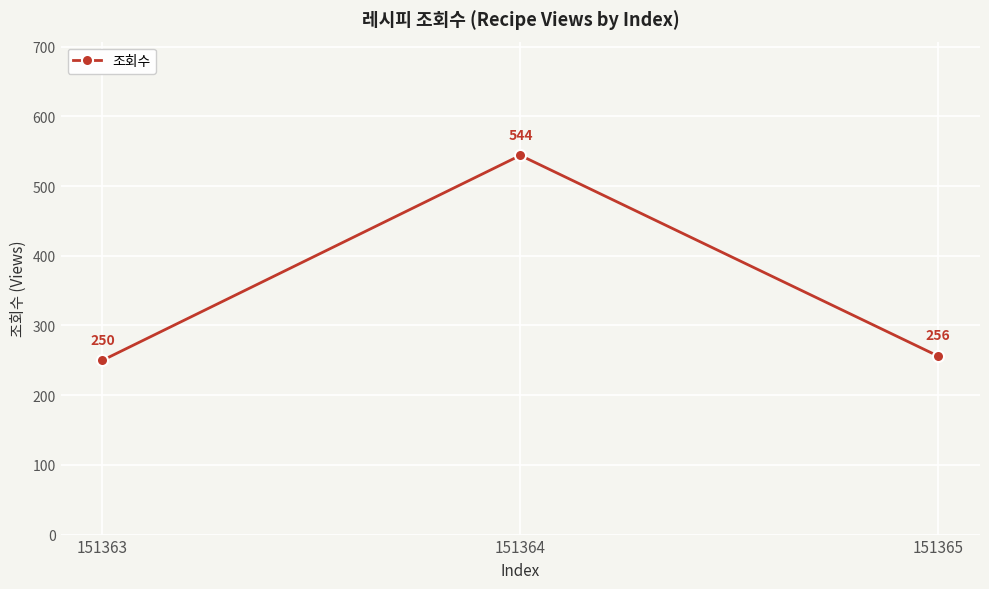

Is this an area chart (filled region under the line)?

No